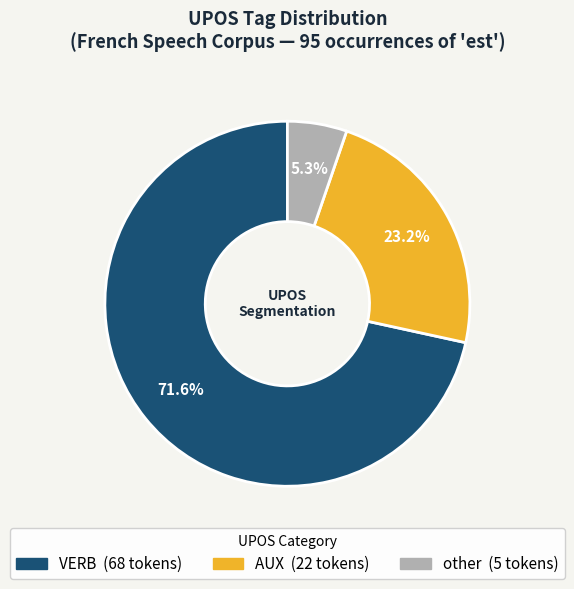

What portion of the pie excludes AUX?

76.8%